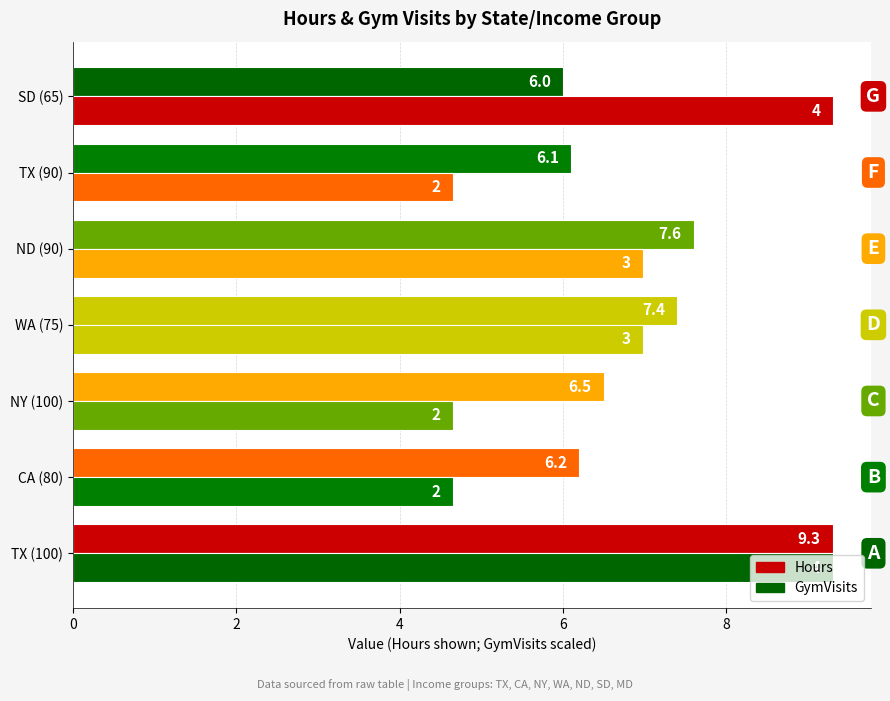

What is the average value of the GymVisits series?

6.6